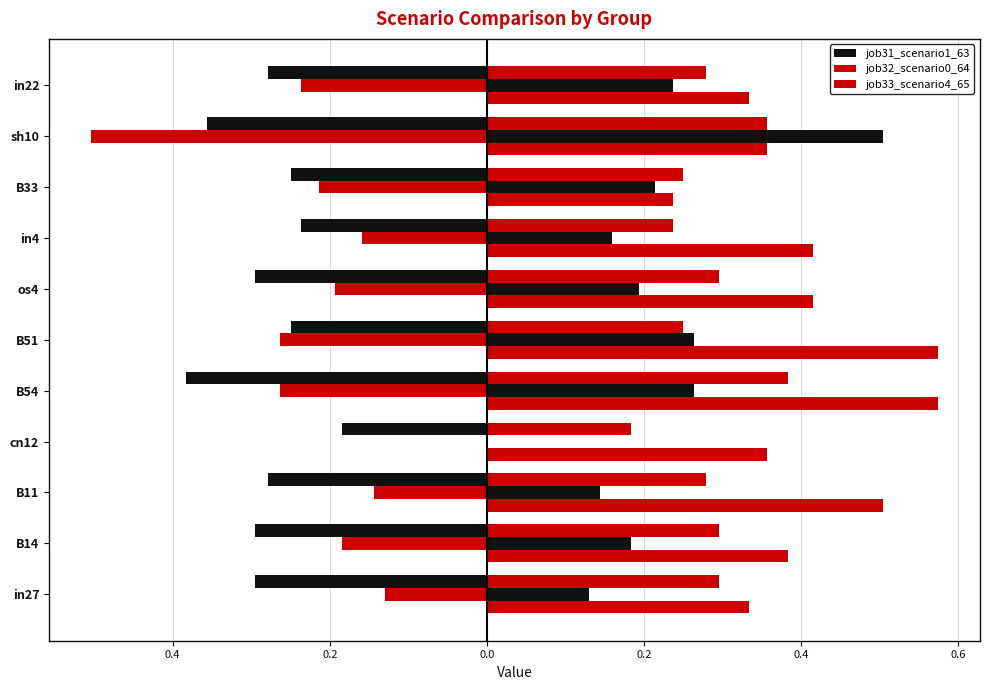

What are all the series names shown in the legend?

job31_scenario1_63, job32_scenario0_64, job33_scenario4_65